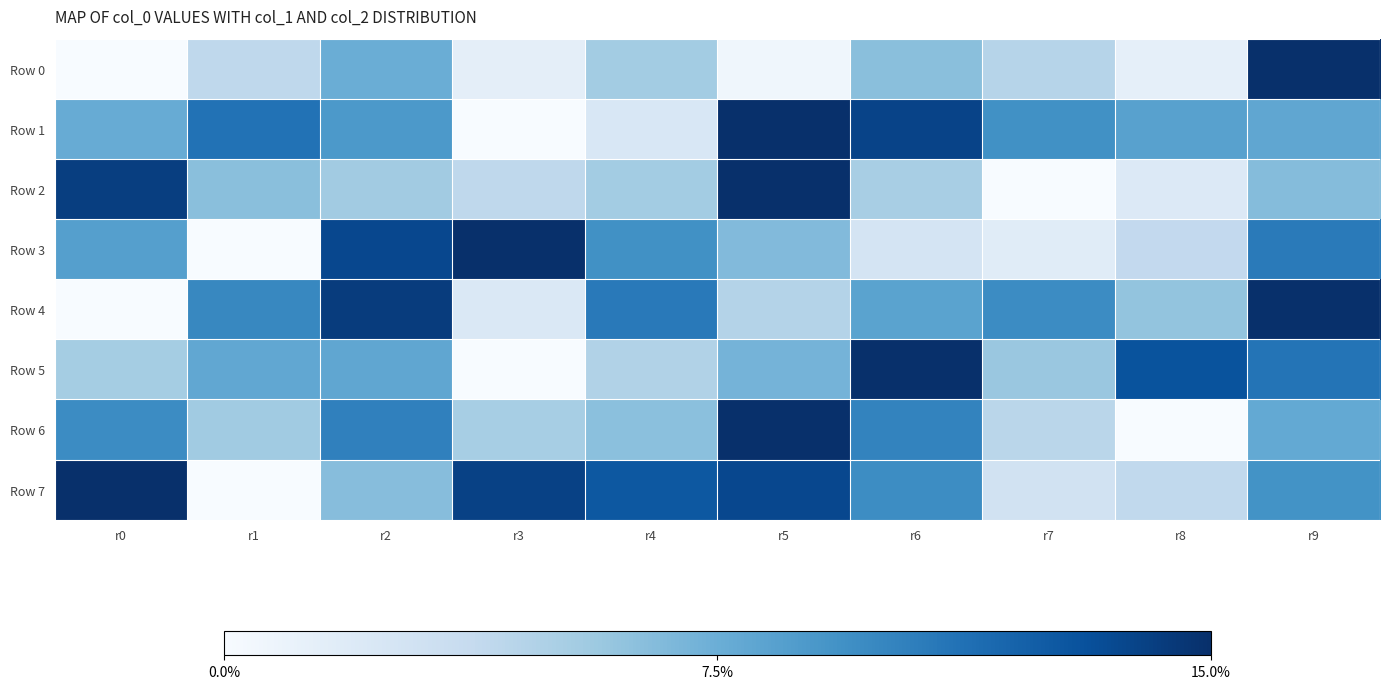

How many data points does each series have?

10